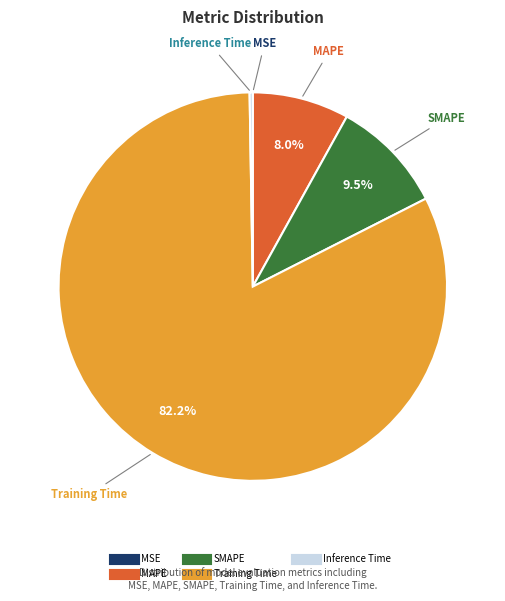

What percentage is the Training Time slice, to the nearest percent?

82%